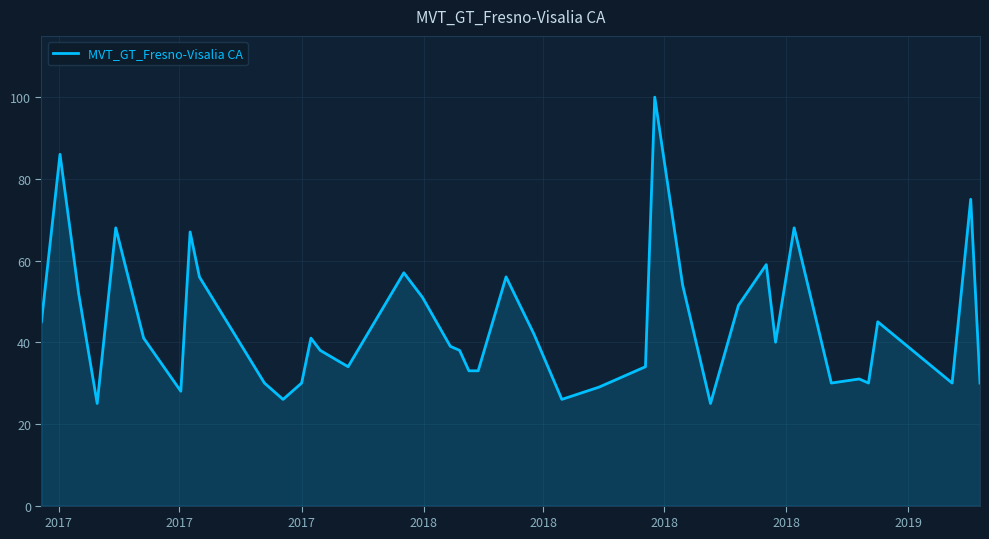

What is the maximum value shown in the chart?

100